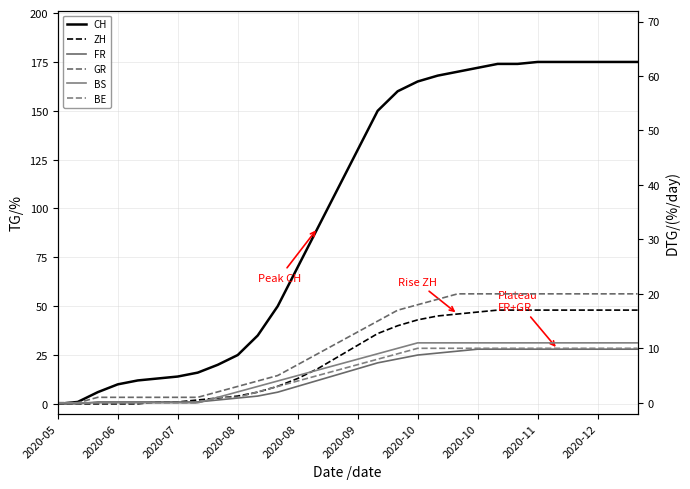

Between 20 and 26, which is larger?

26